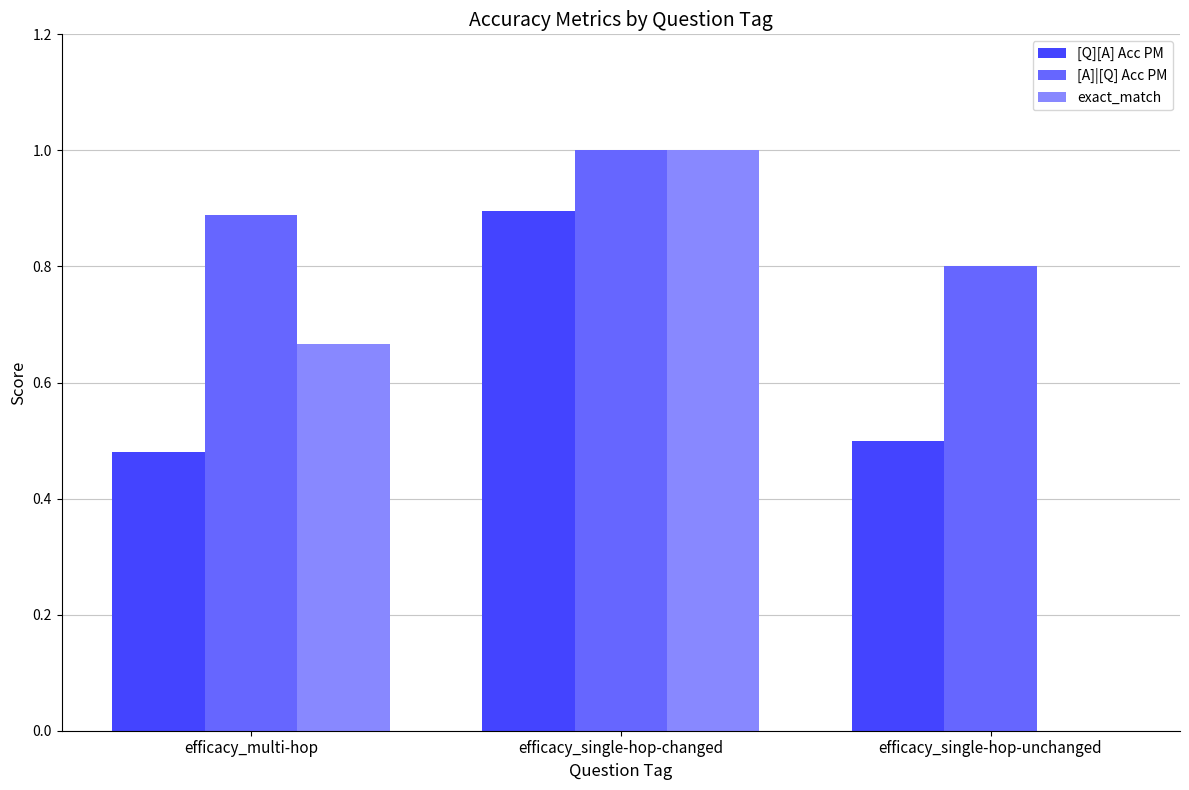

Between efficacy_single-hop-changed and efficacy_single-hop-unchanged, which series saw the biggest shift?

exact_match